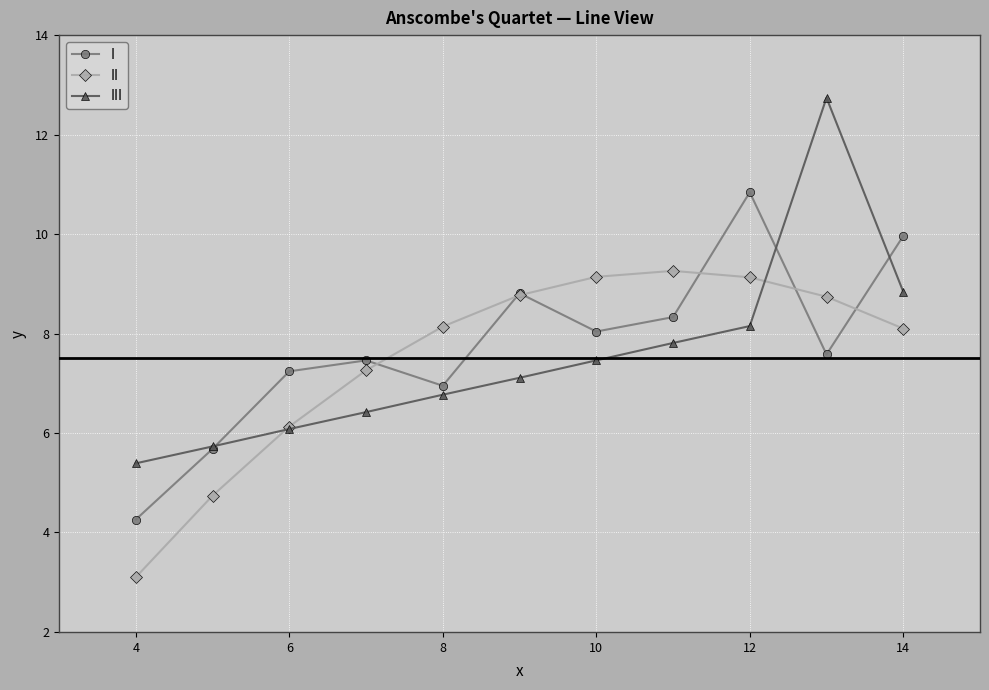

What is the value of the II point at the 9th from the left?

9.1